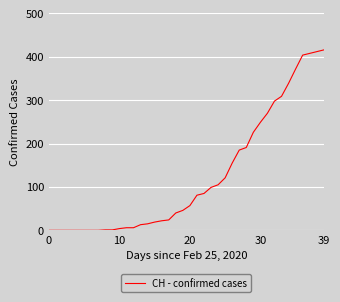

What is the difference between the maximum and minimum values?

416